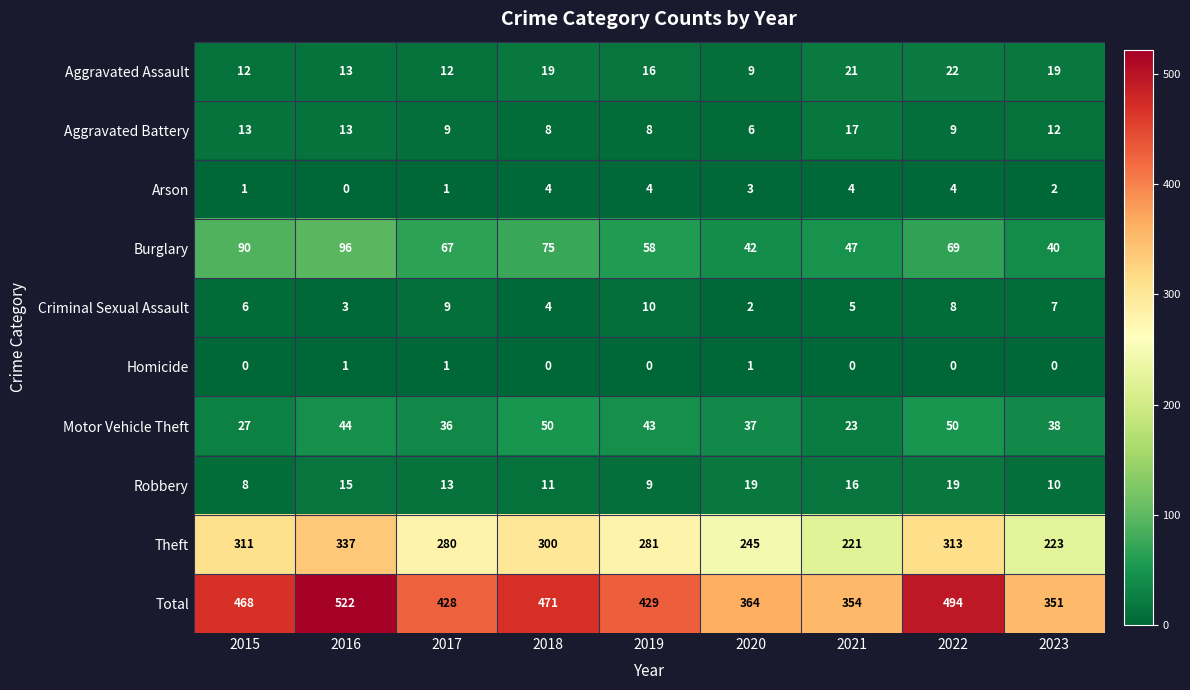

What is the difference between the maximum and minimum values in the Robbery series?

11